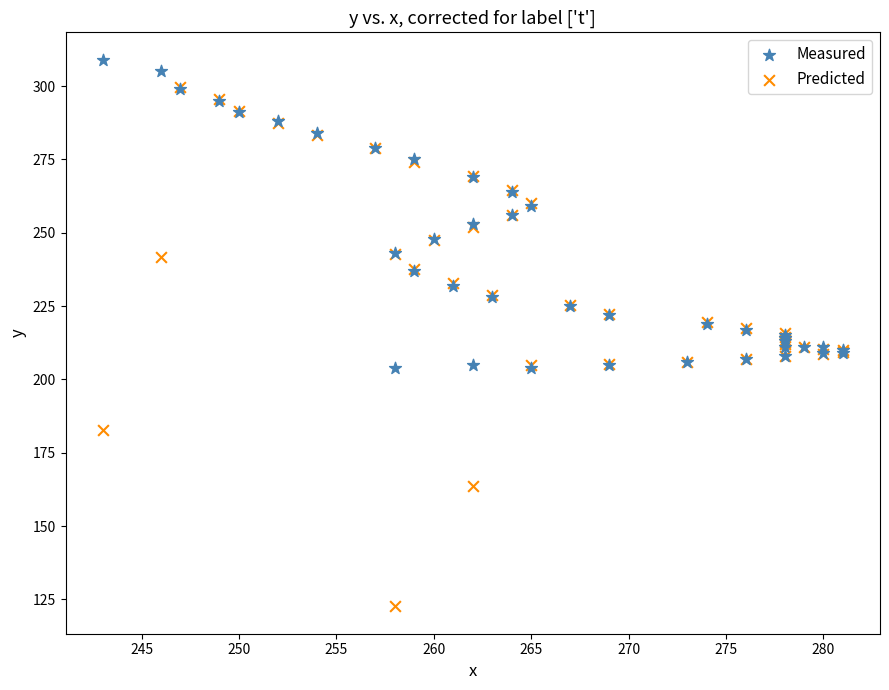

Which series has the largest Y range (max minus min)?

Predicted